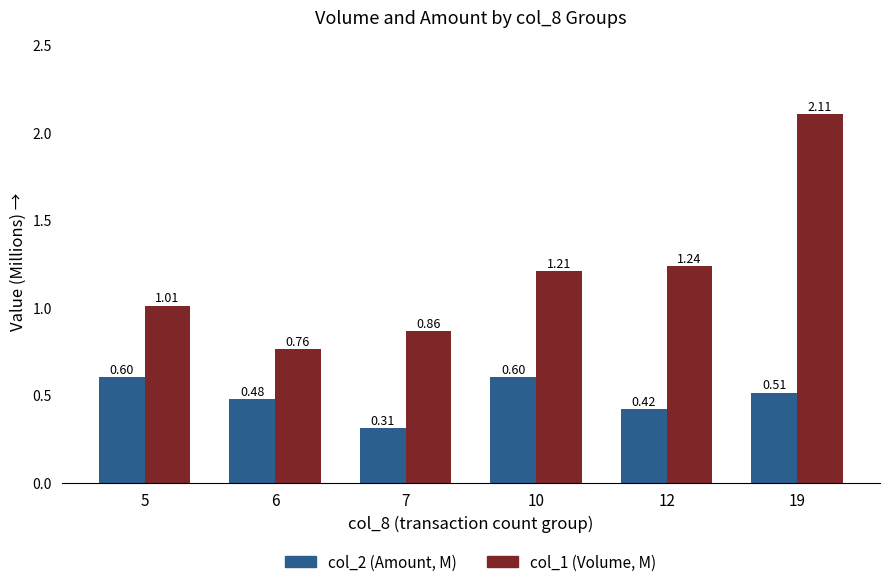

Is the value of col_2 (Amount, M) at 7 greater than the value of col_1 (Volume, M) at 6?

No